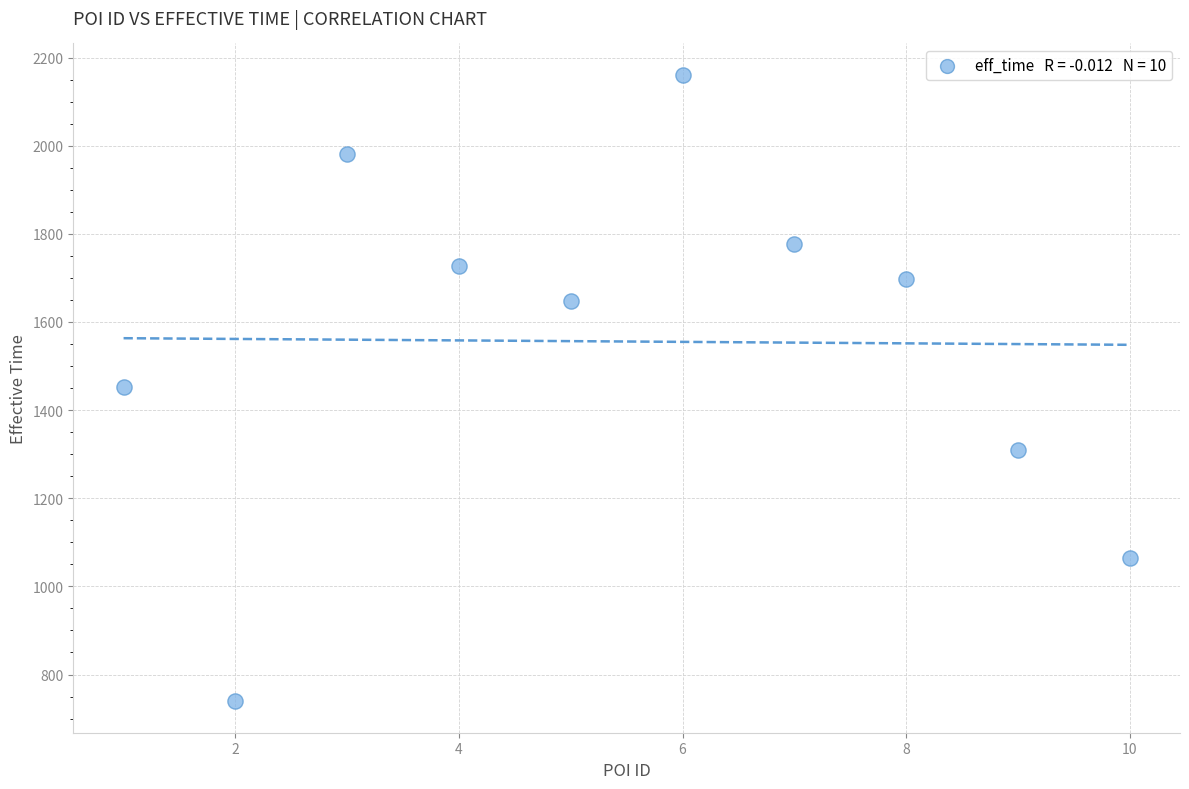

What is the average Y value?

1556